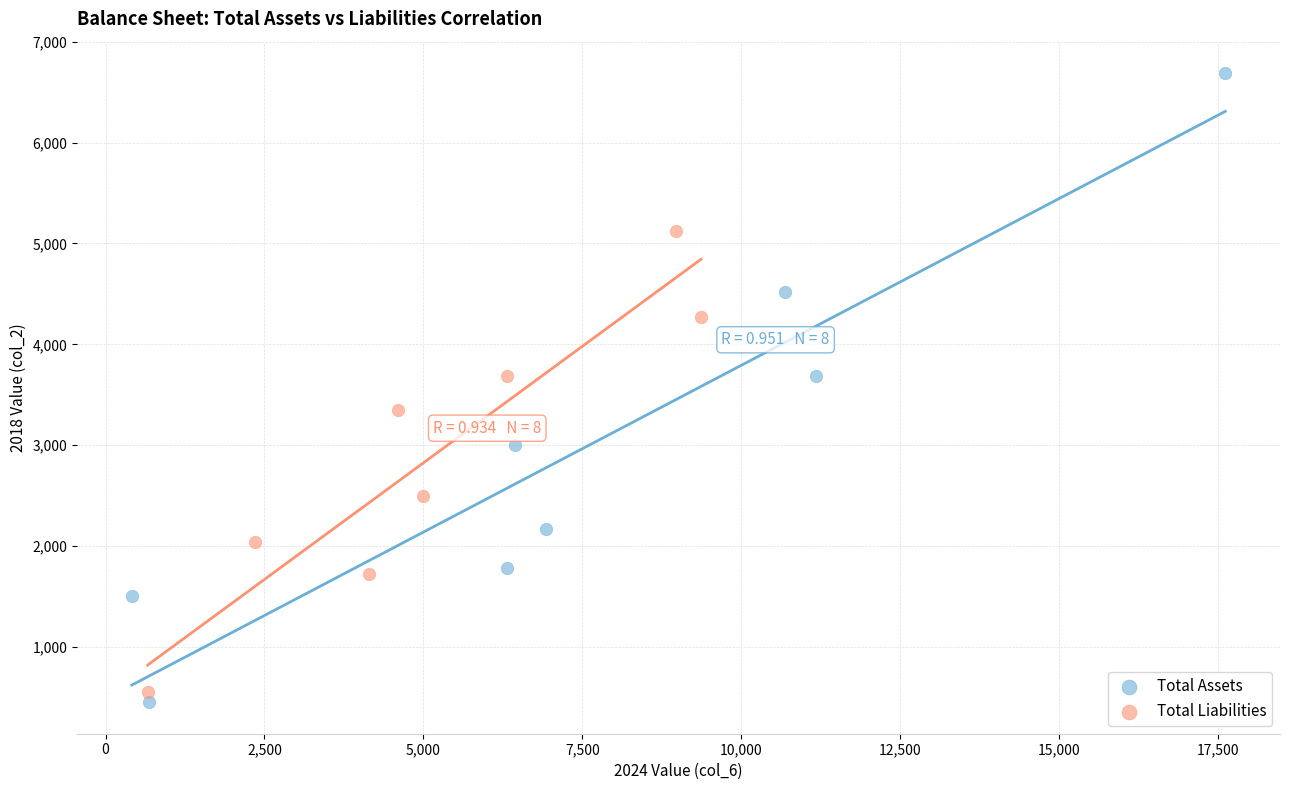

Which series has the widest spread of Y values?

Total Assets